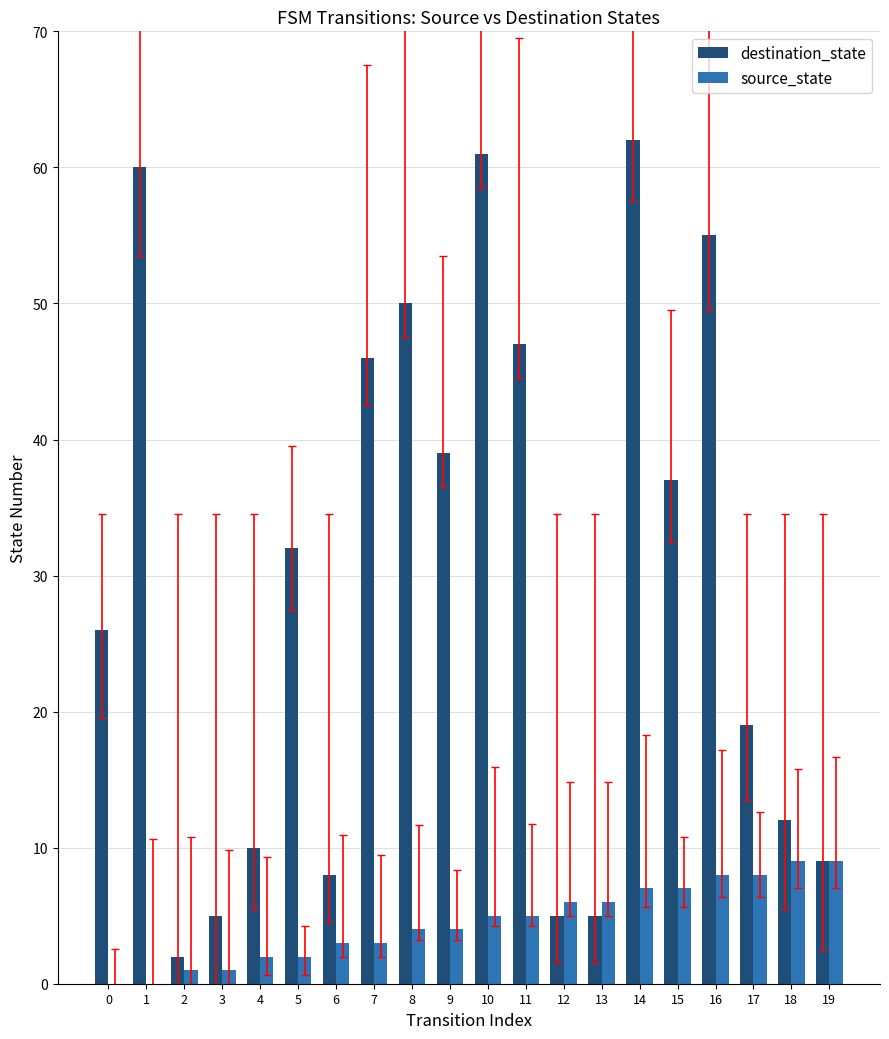

The source_state series shows 11 at 13. True or false?

False